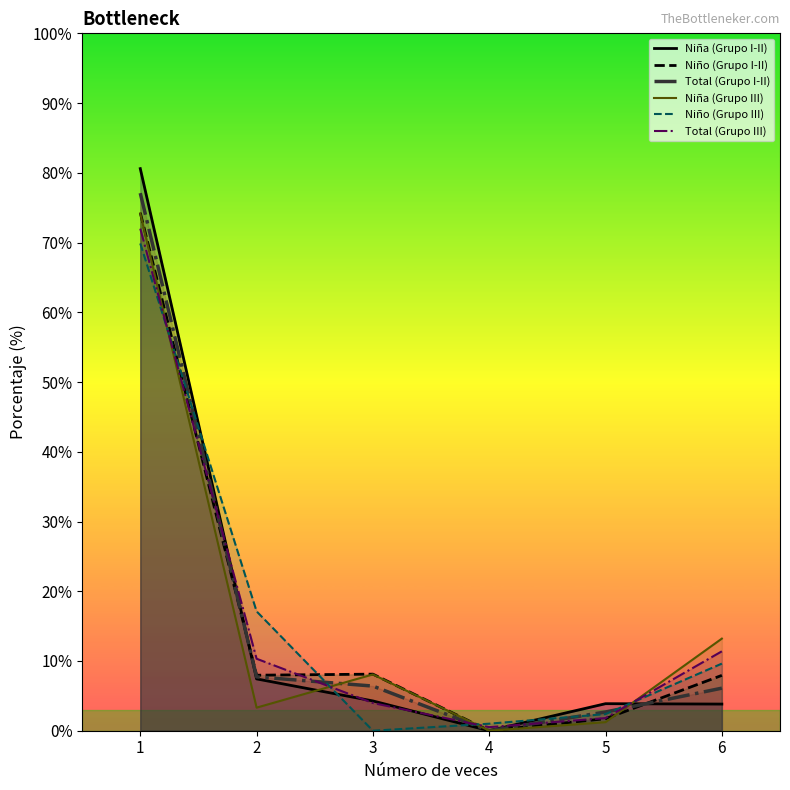

How many distinct data groups are displayed?

6